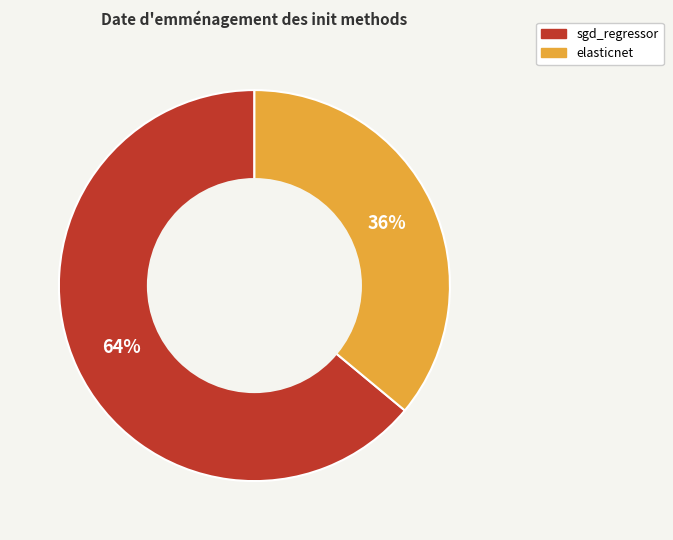

Does any single category account for the majority?

Yes